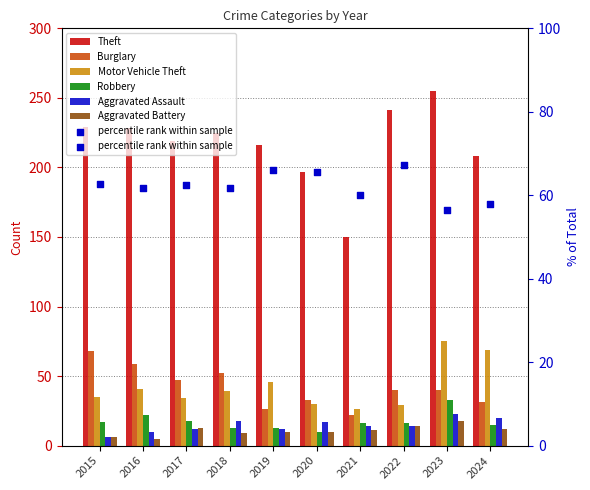

Which series has the largest Y range (max minus min)?

Theft